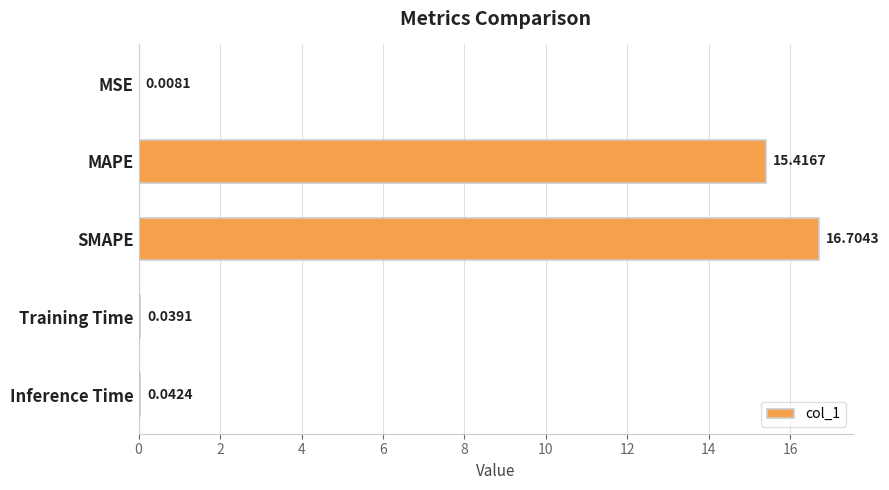

What is the greatest value displayed?

16.7